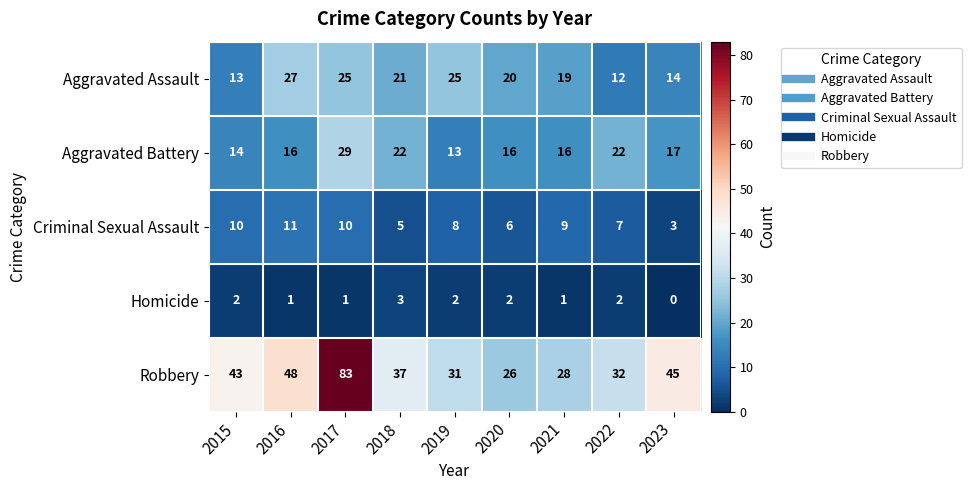

What is the difference between the Criminal Sexual Assault values at 2022 and 2016?

4